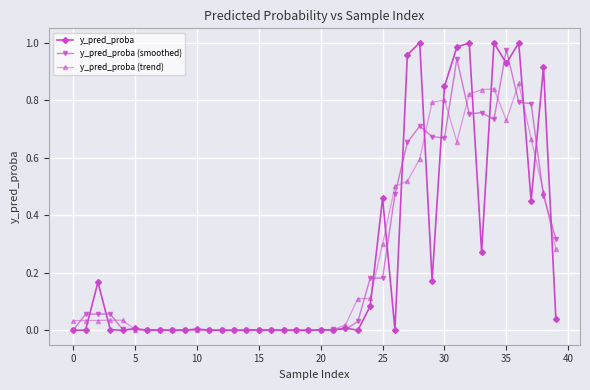

True or false: y_pred_proba (smoothed) has more than 0 points higher than both neighbors.

True